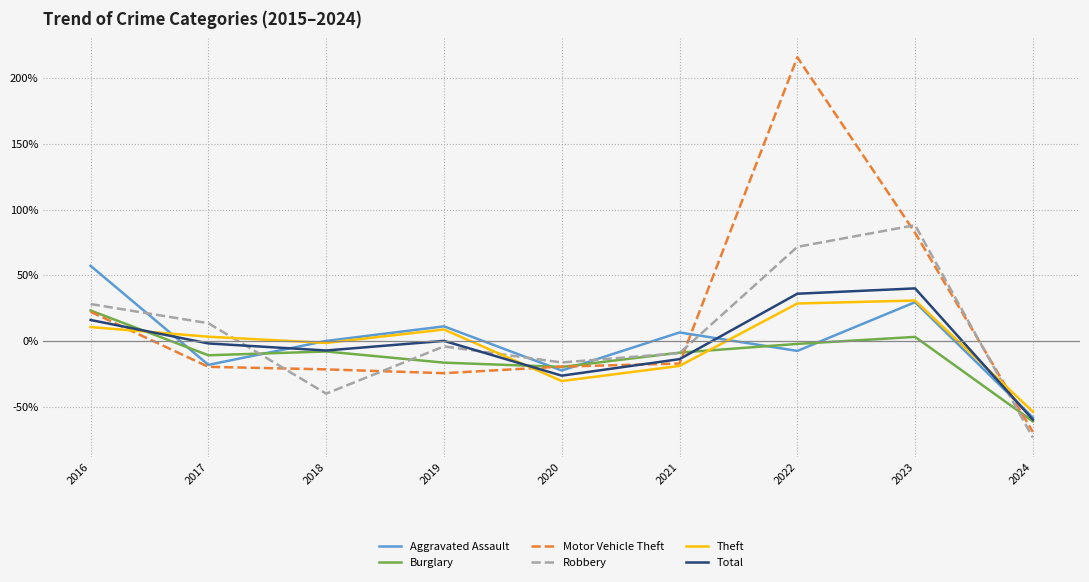

Does the chart have visible grid lines?

Yes